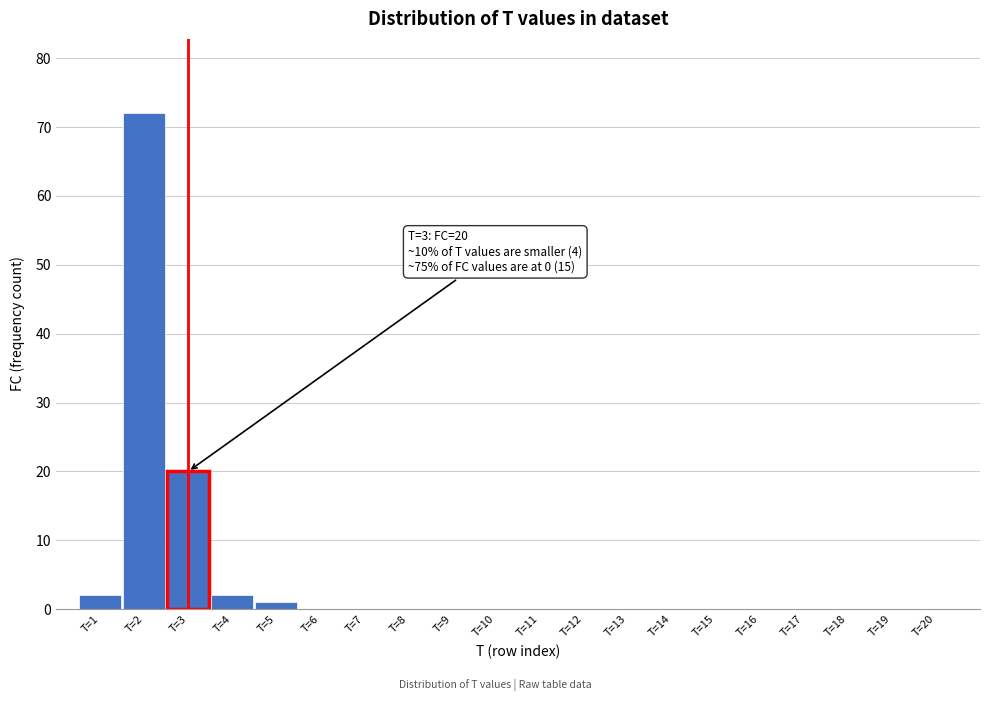

Which range on the x-axis has the tallest bar?

1.5 to 2.5